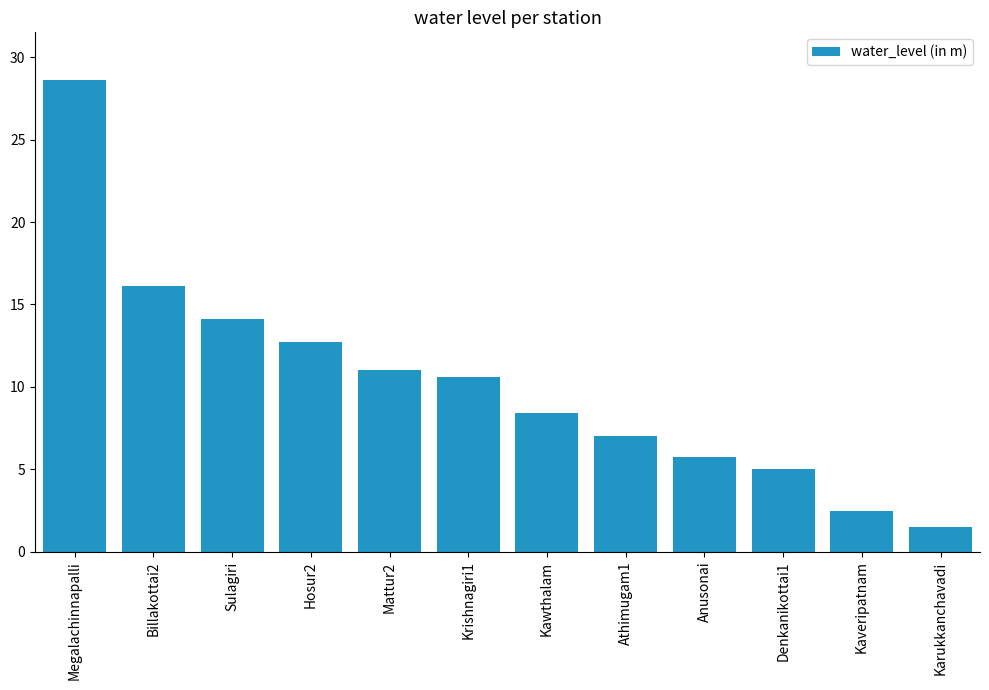

What is the sum of the values at Sulagiri and Denkanikottai1?

19.2